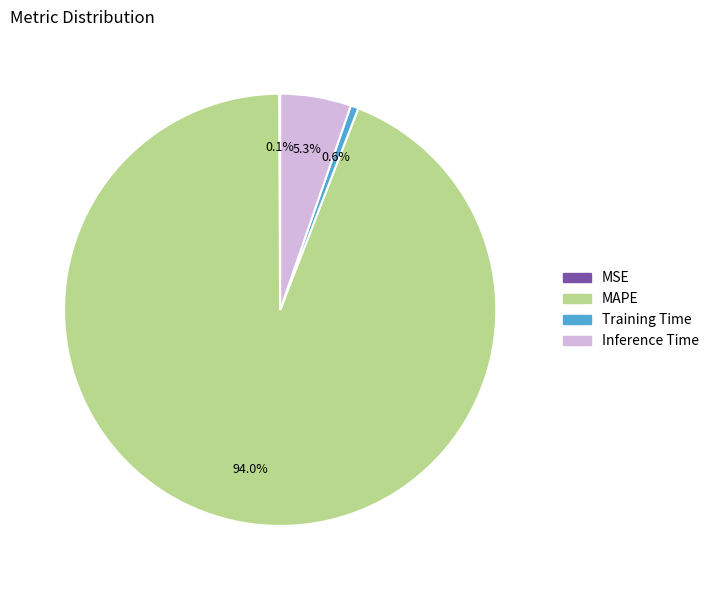

Which category has the biggest portion of the pie?

MAPE